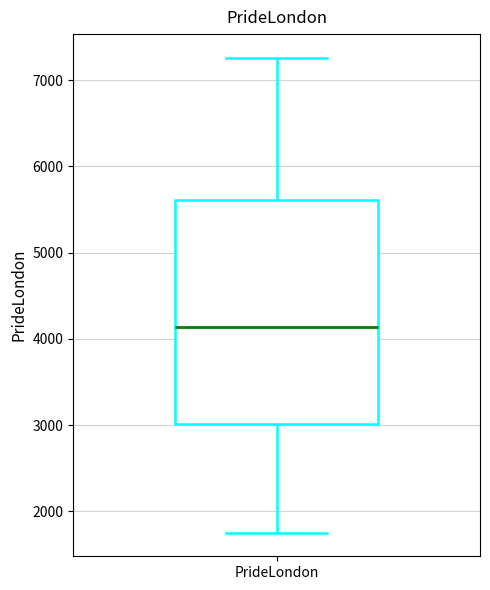

Transcribe this box plot: give where the median line is, the range the box spans, and where the two whiskers end, as read against the y-axis. The values are not printed on the chart, so give them approximately, as read against the axis.

median 4100, box 3000 to 5600, whiskers 1800 to 7300